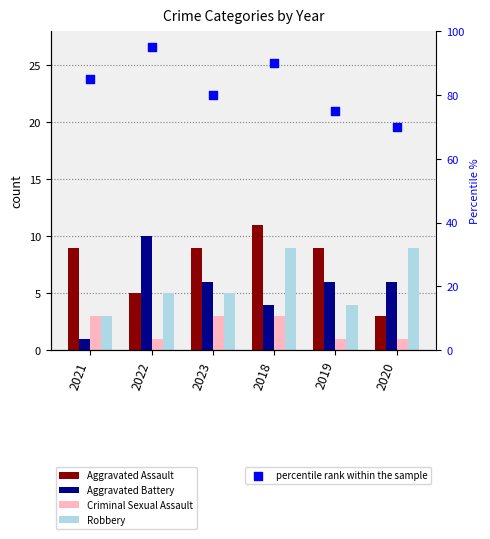

What are all the series names shown in the legend?

Aggravated Assault, Aggravated Battery, Criminal Sexual Assault, Robbery, percentile rank within the sample